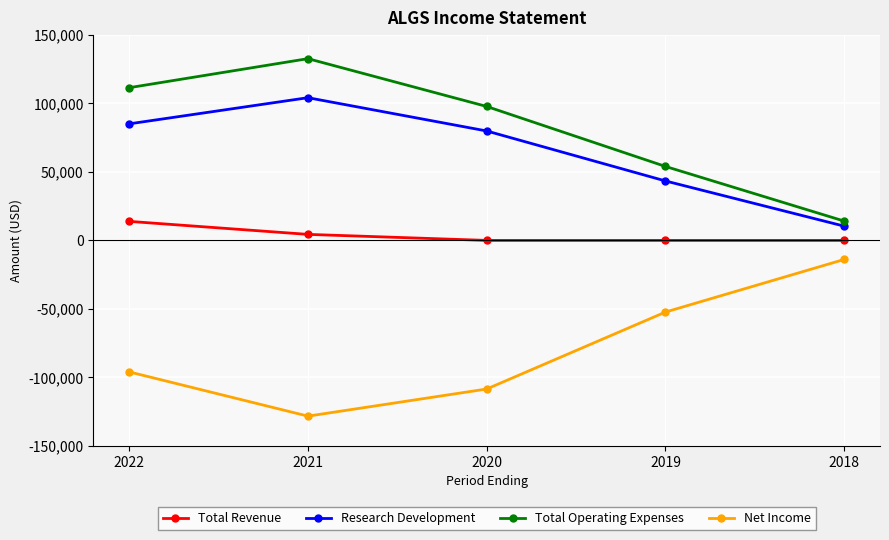

Does the chart display data point markers on the line(s)?

Yes